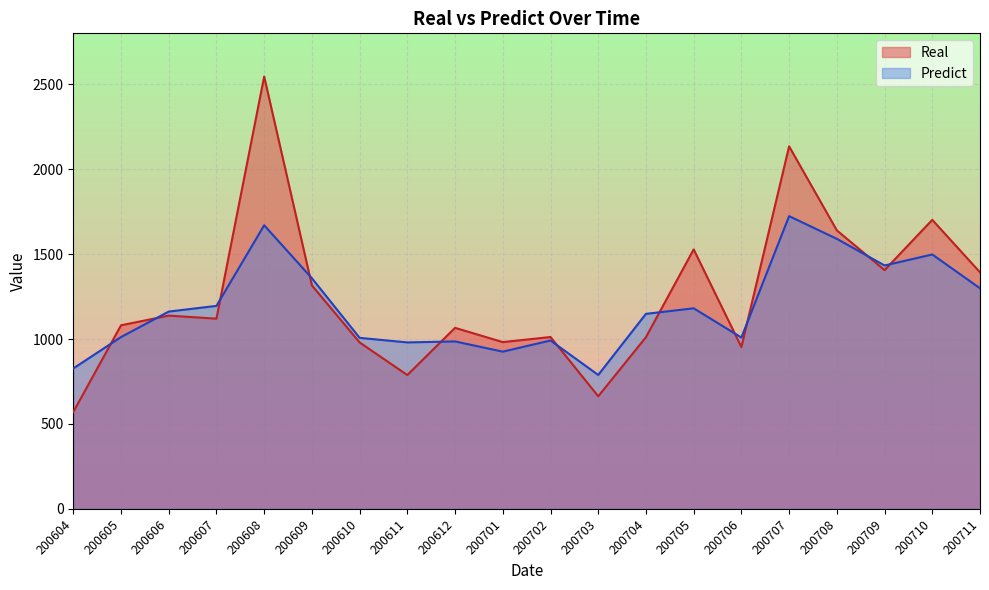

Rank the series at 200708 from highest to lowest value.

Real, Predict